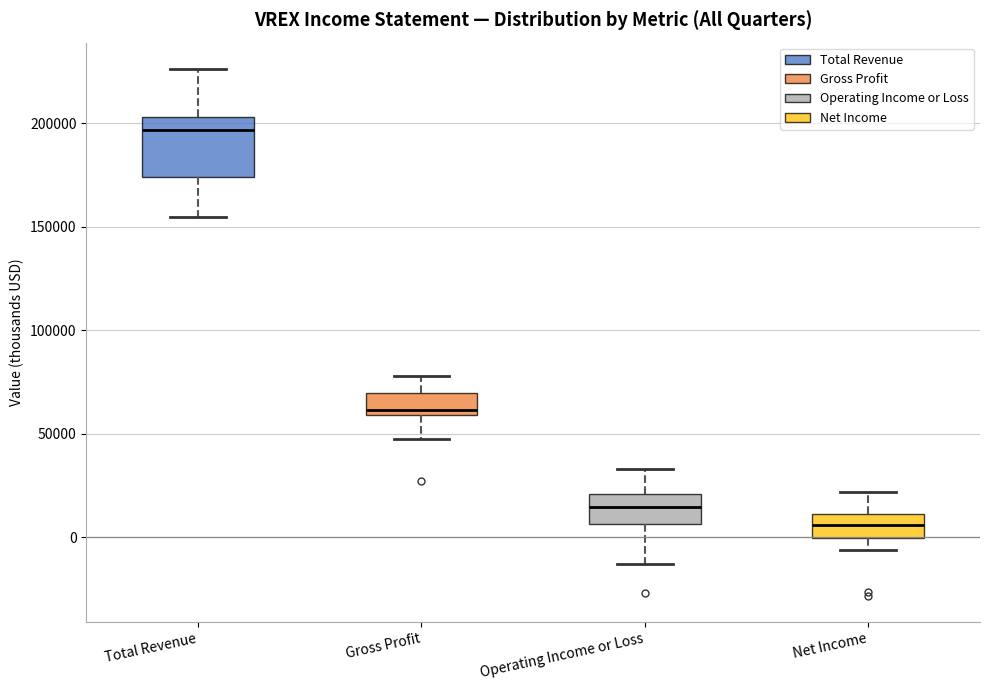

Which box has the lowest median line?

Net Income